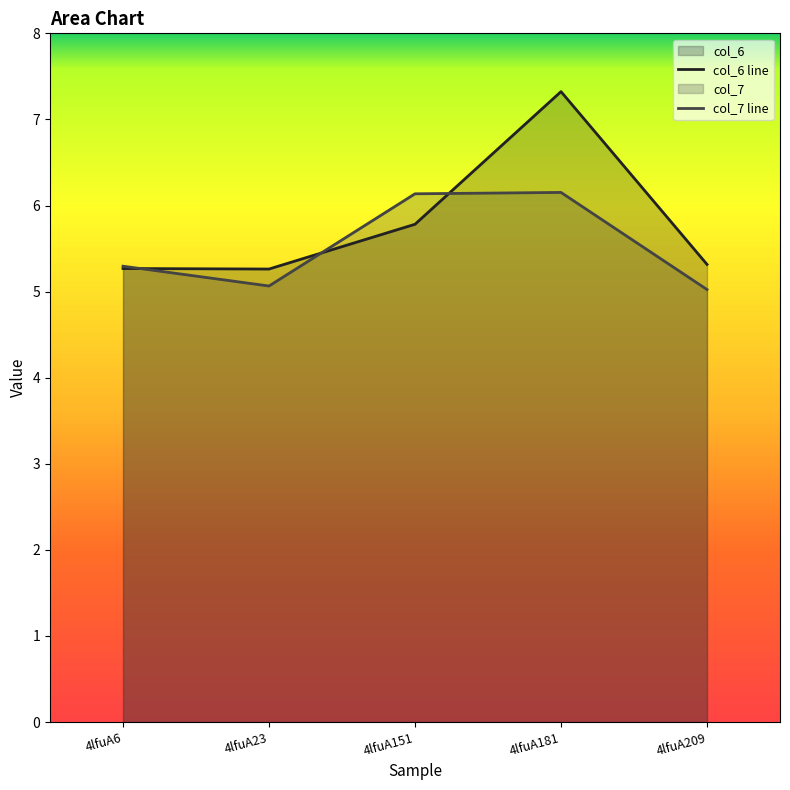

Which category has the lowest value in the col_6 line series?

4lfuA23